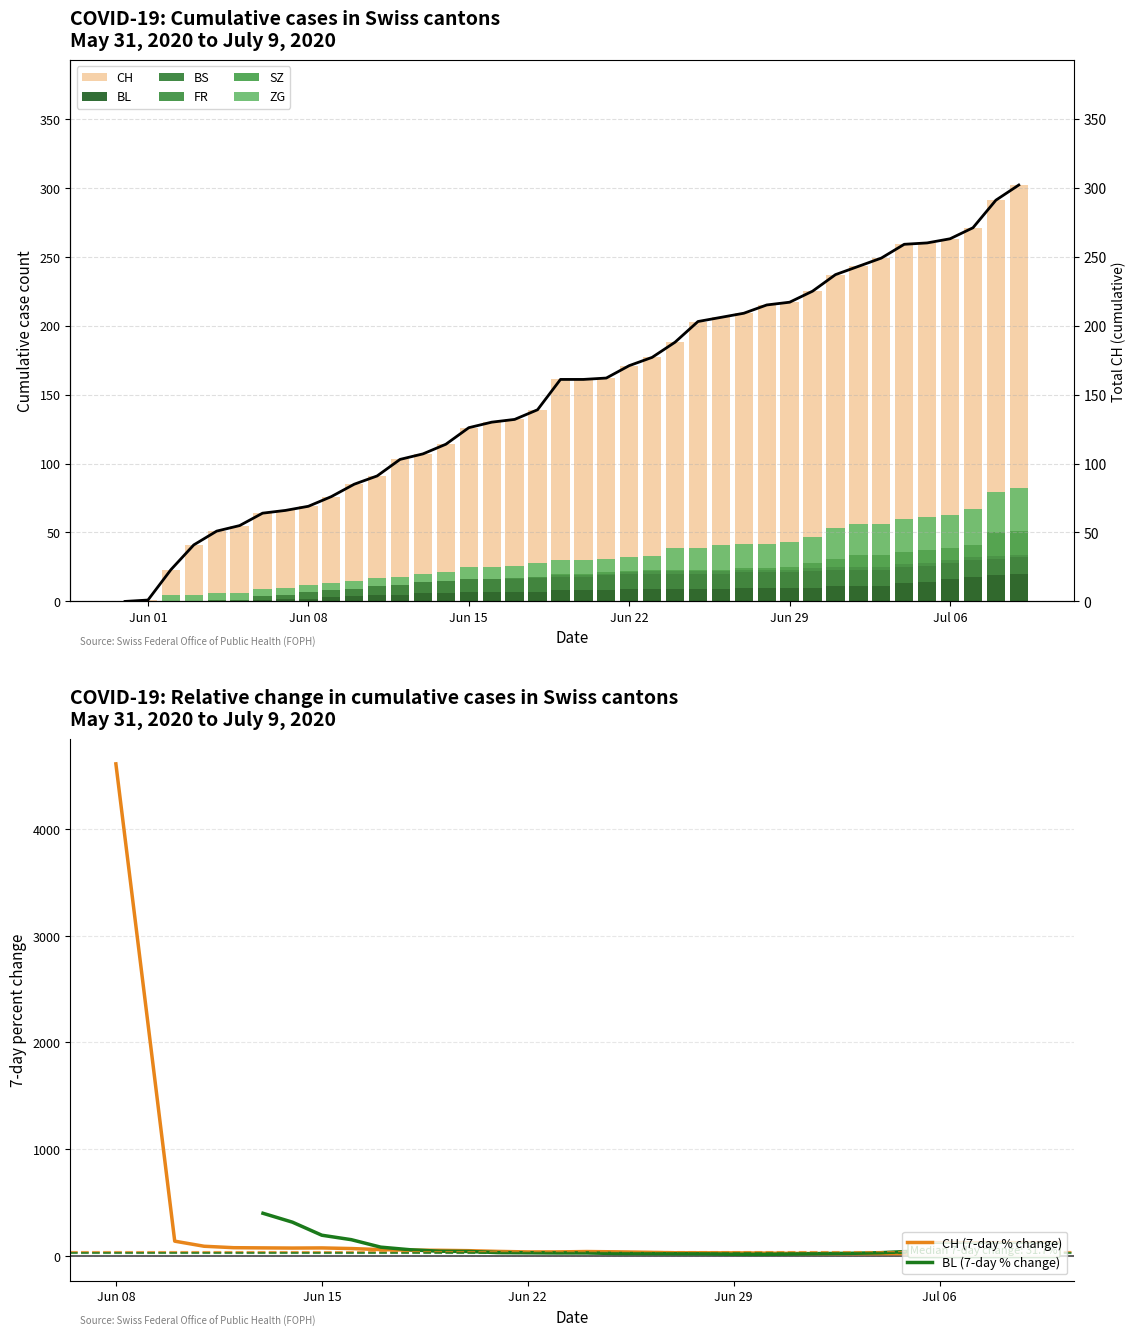

What is the sum of all BS values?

329